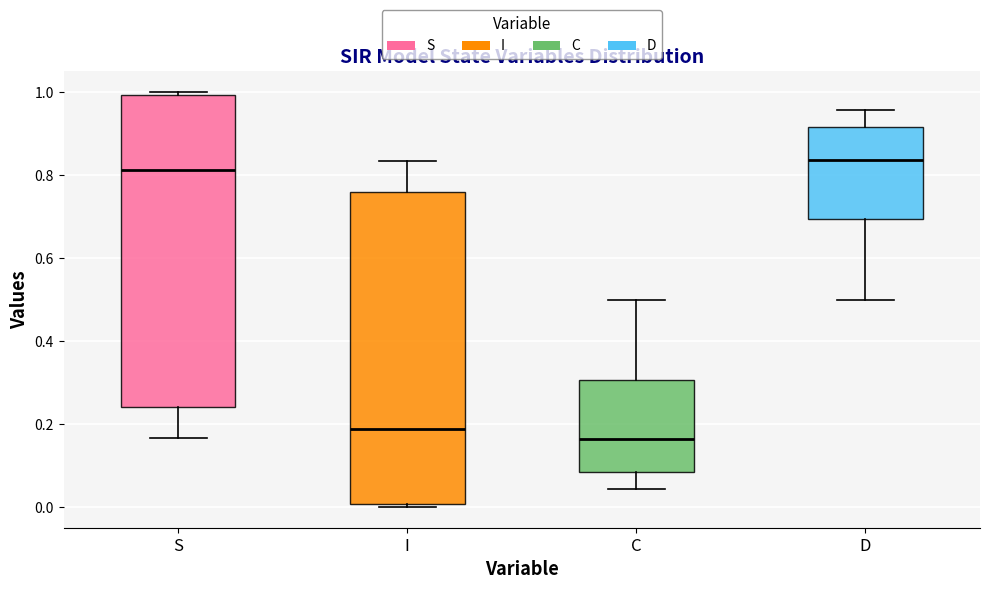

Reading left to right, read every box against the y-axis: the position of its median line, the range the box covers, and the ends of its whiskers. The values are not printed on the chart, so give them approximately, as read against the axis.

S: median 0.82, box 0.24 to 1.00, whiskers 0.16 to 1.00 (just above the box's upper edge)
I: median 0.18, box 0.00 to 0.76, whiskers 0.00 (just below the box's lower edge) to 0.84
C: median 0.16, box 0.08 to 0.30, whiskers 0.04 to 0.50
D: median 0.84, box 0.70 to 0.92, whiskers 0.50 to 0.96